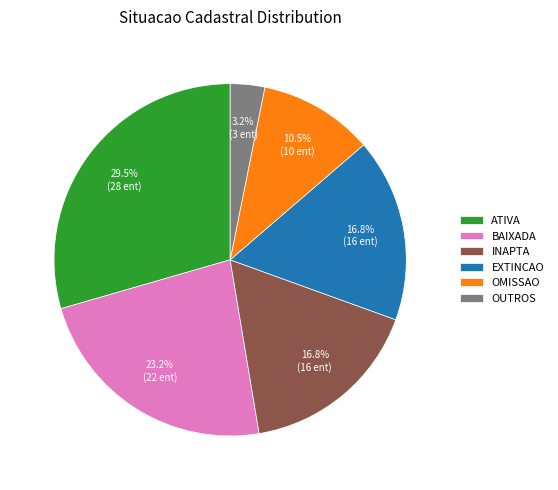

Between OUTROS and INAPTA, which is larger?

INAPTA